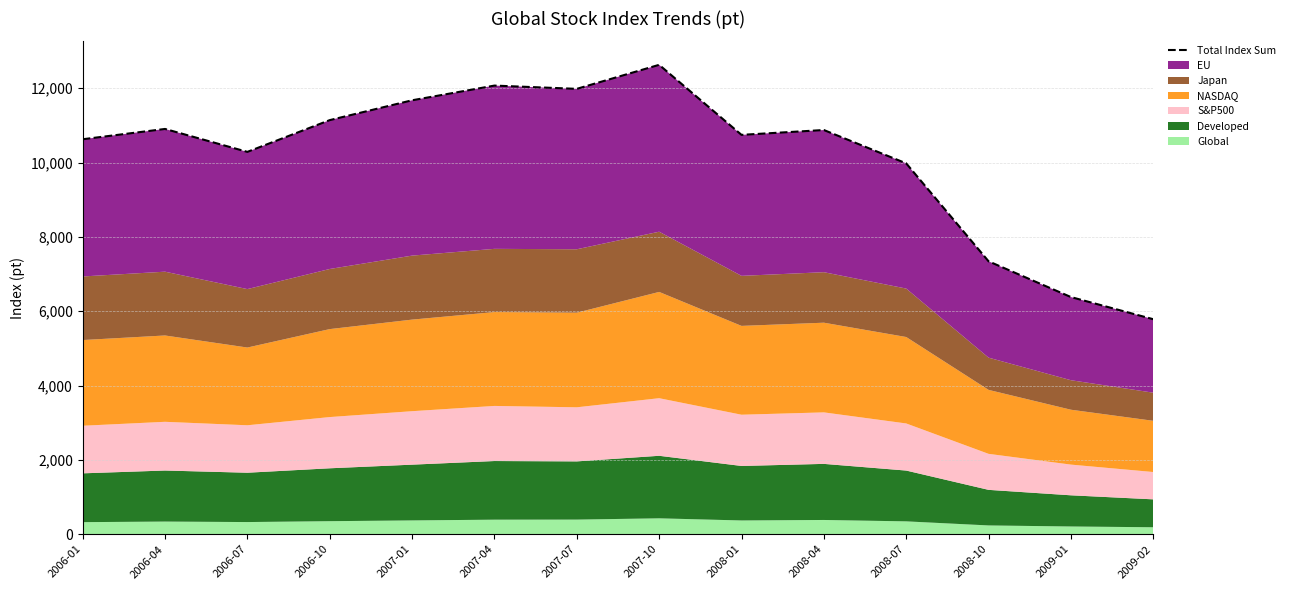

Between 2007-10 and 2006-01, which is larger?

2007-10